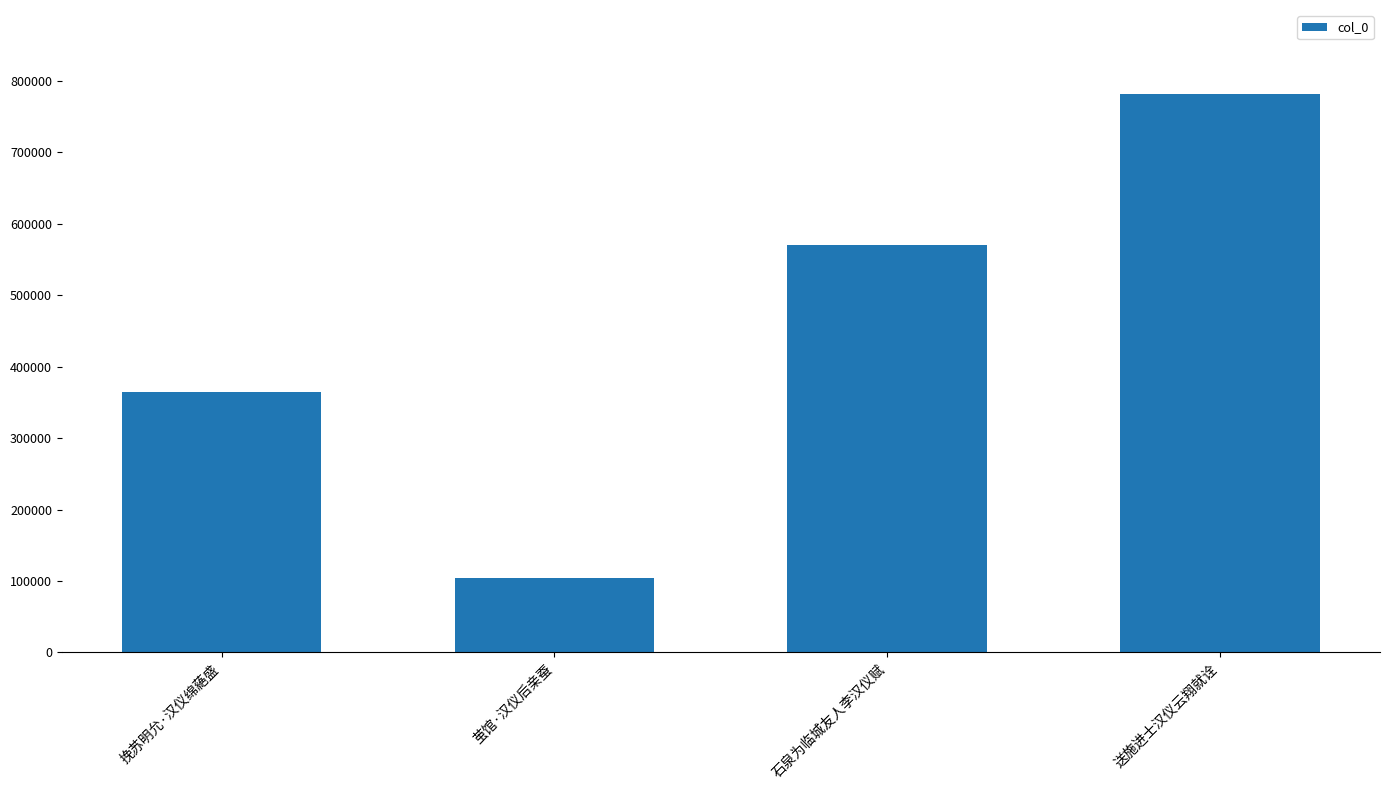

The value at 石泉为临城友人李汉仪赋 is 571006. True or false?

True